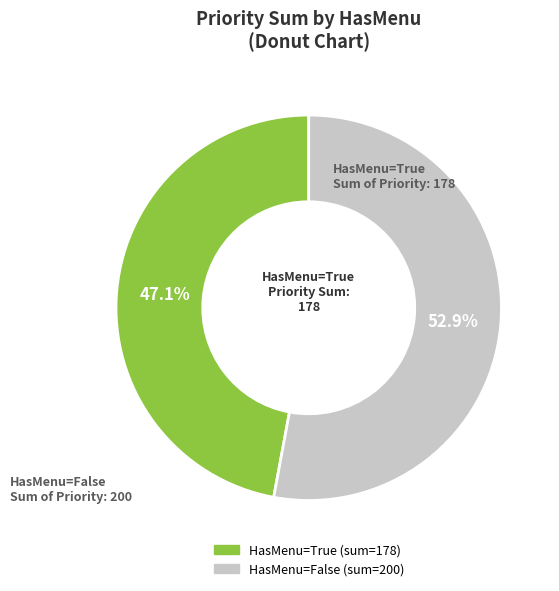

Which slice represents more than half of the pie?

HasMenu=False